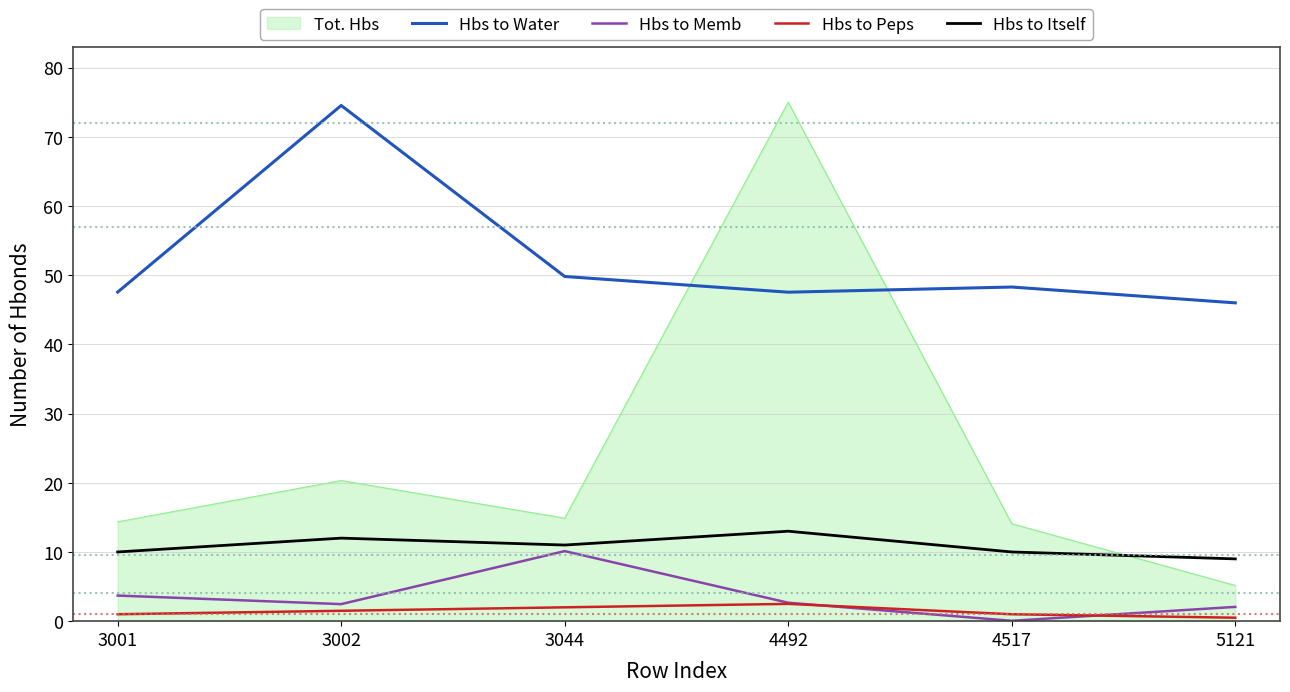

What are all the series names shown in the legend?

Tot. Hbs, Hbs to Water, Hbs to Memb, Hbs to Peps, Hbs to Itself